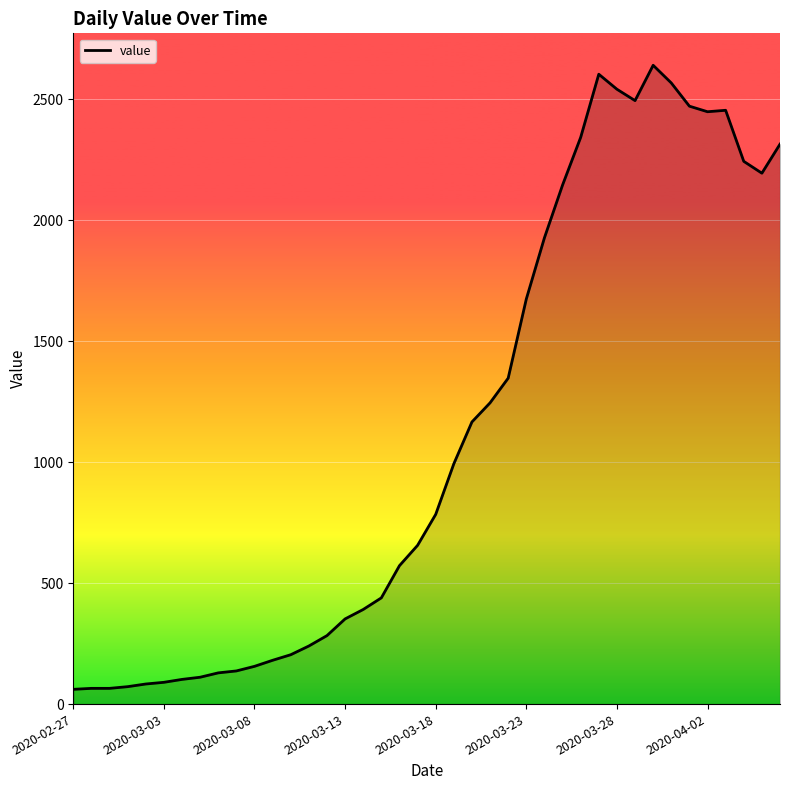

What is the sum of all values?

44981